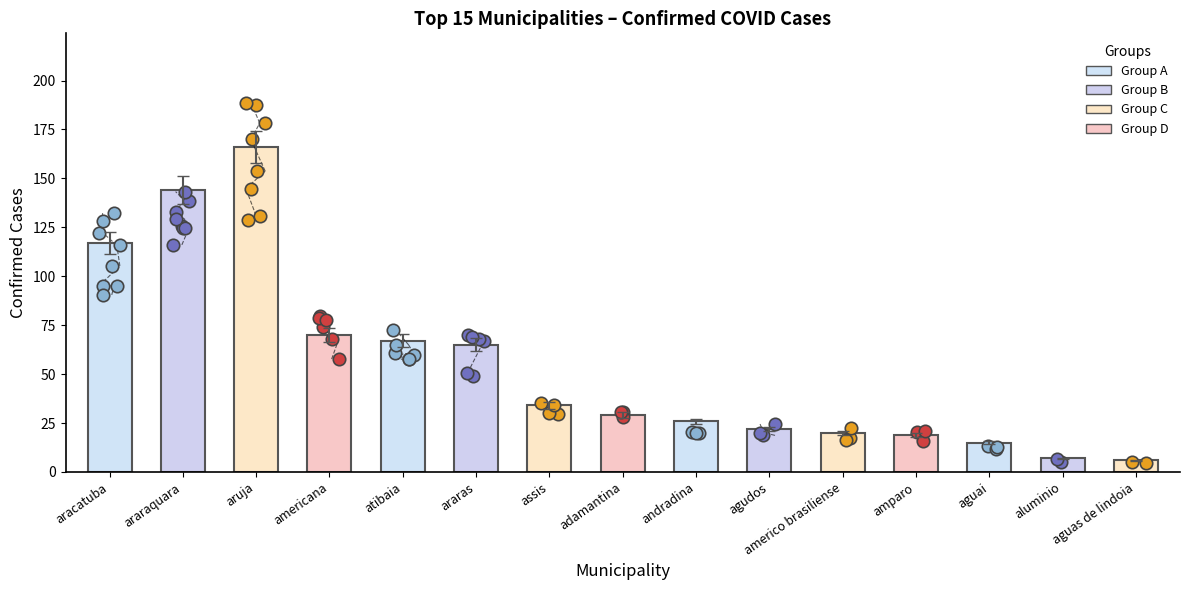

Which has a higher value, adamantina or aguai?

adamantina